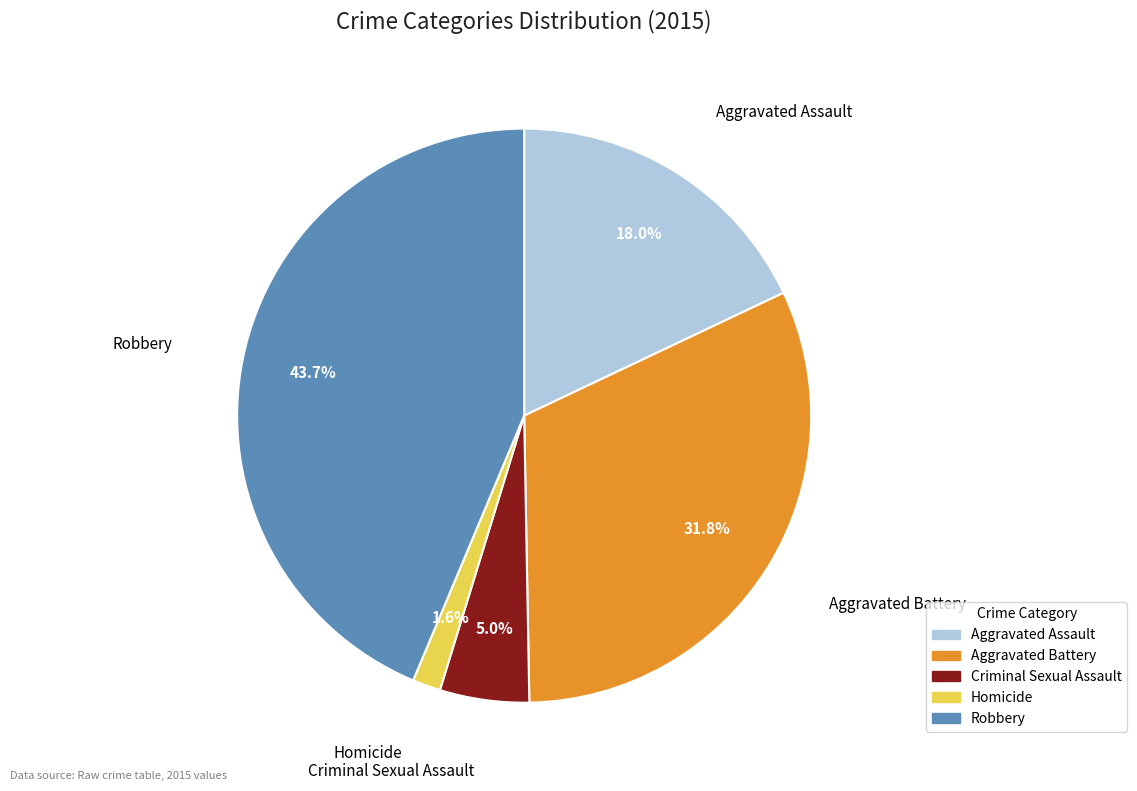

What is the ratio of the value at Criminal Sexual Assault to the value at Aggravated Assault?

0.3